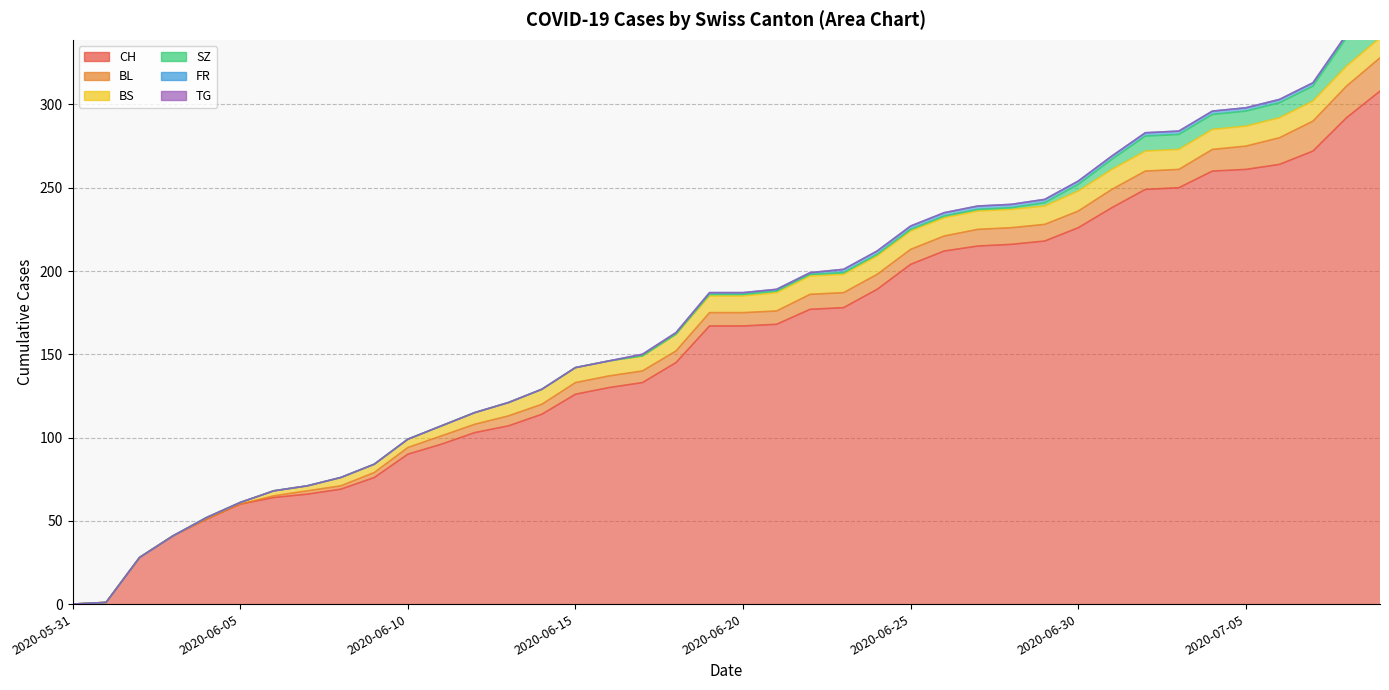

How many lines are shown in the chart?

6